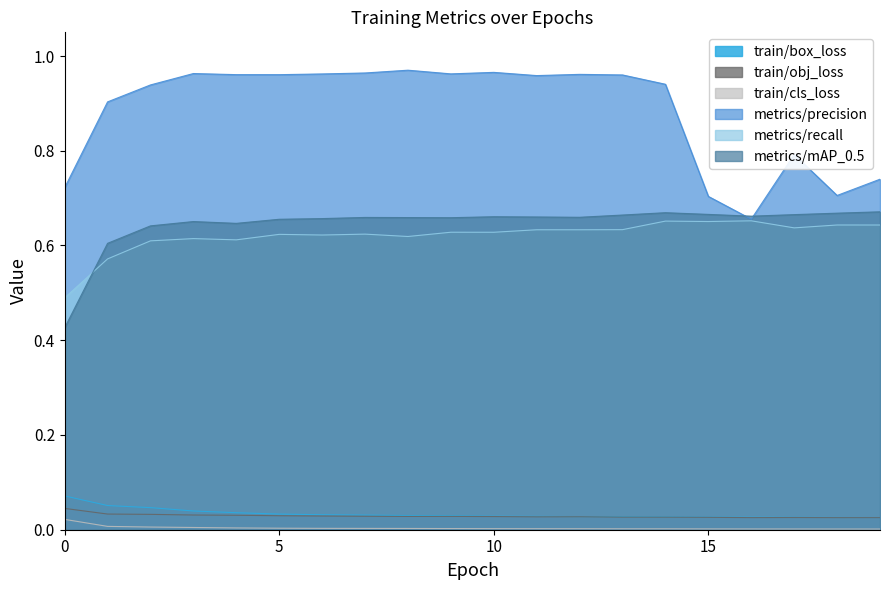

At which label does train/box_loss reach its minimum?

19